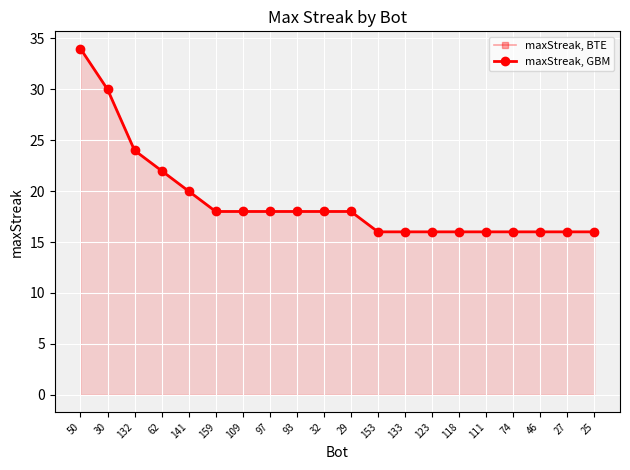

What are all the series names shown in the legend?

maxStreak, BTE, maxStreak, GBM